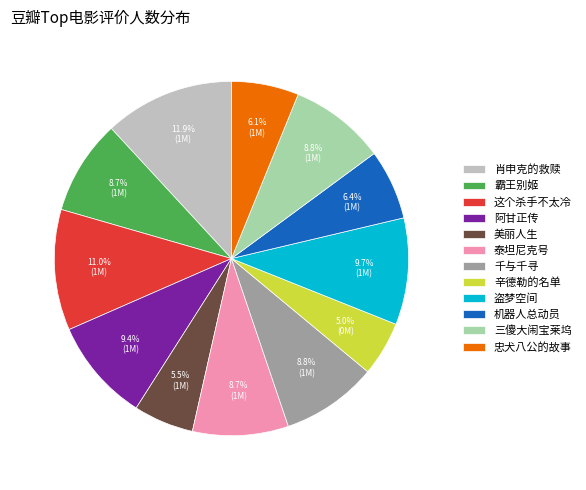

Approximately how many times larger is the value at 美丽人生 compared to 盗梦空间?

0.6